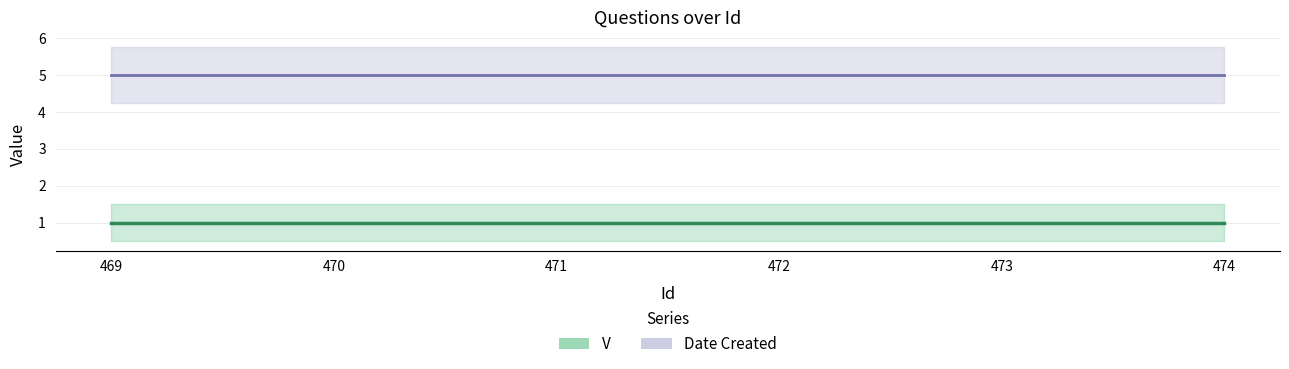

How many lines are shown in the chart?

2